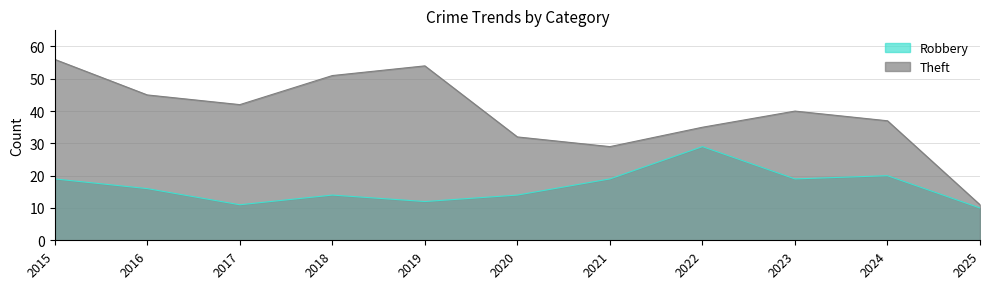

True or false: Theft and Robbery intersect in this chart.

False